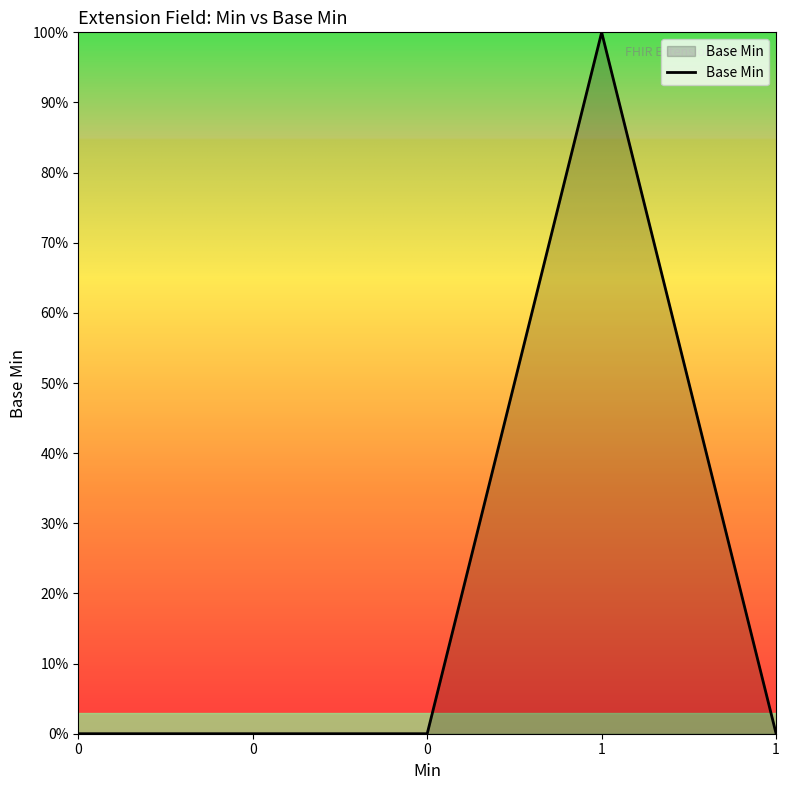

Reading left to right, extract all data points from this chart.

0=0	0=0	0=0	1=1	1=0